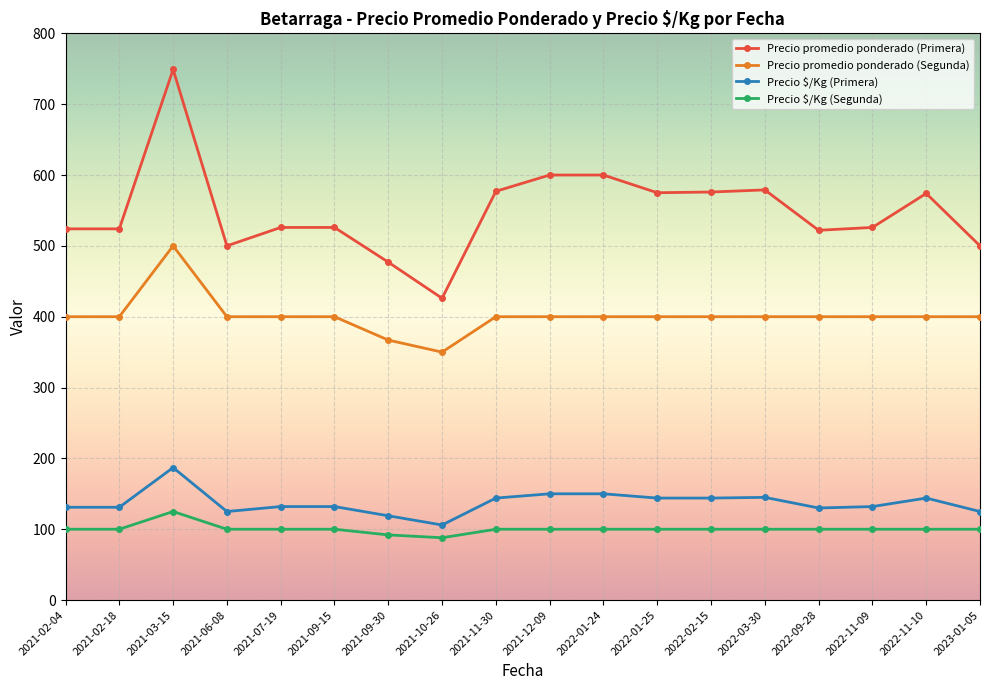

The Precio $/Kg (Primera) series shows 131 at 2021-02-04. True or false?

True